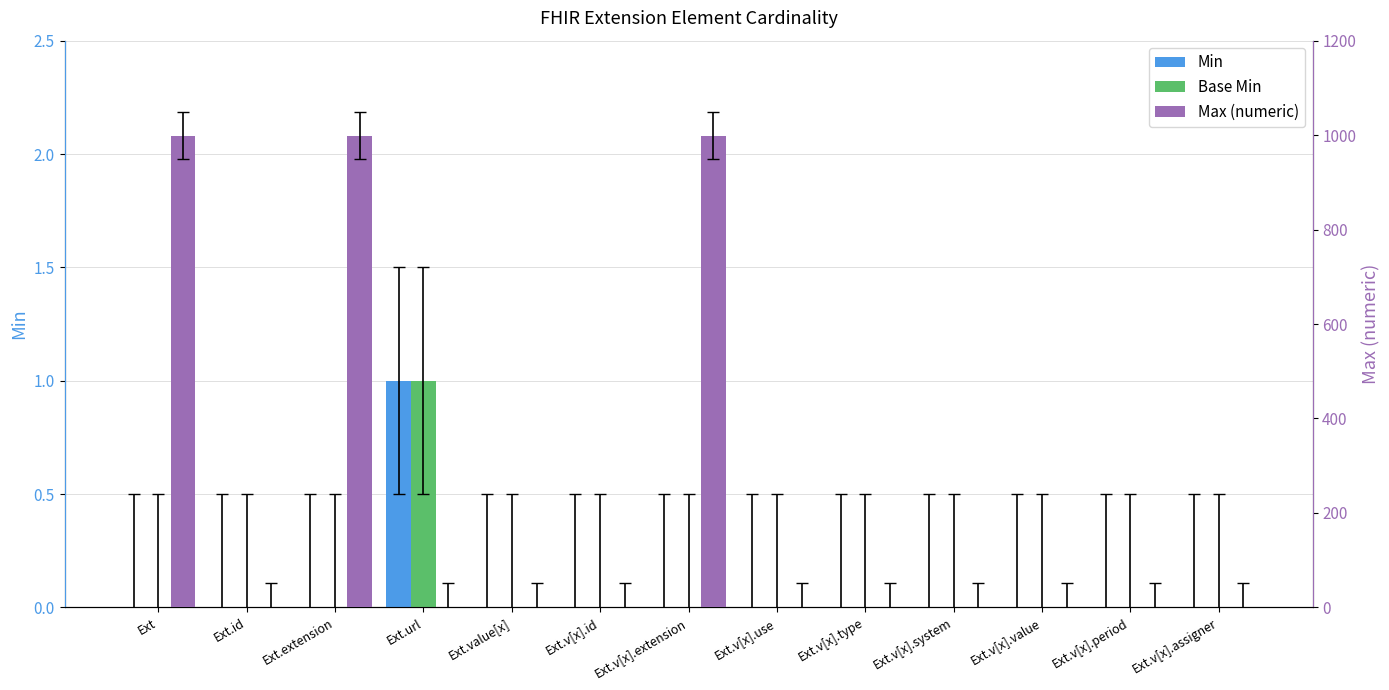

Which series has the widest spread of values?

Max (numeric)